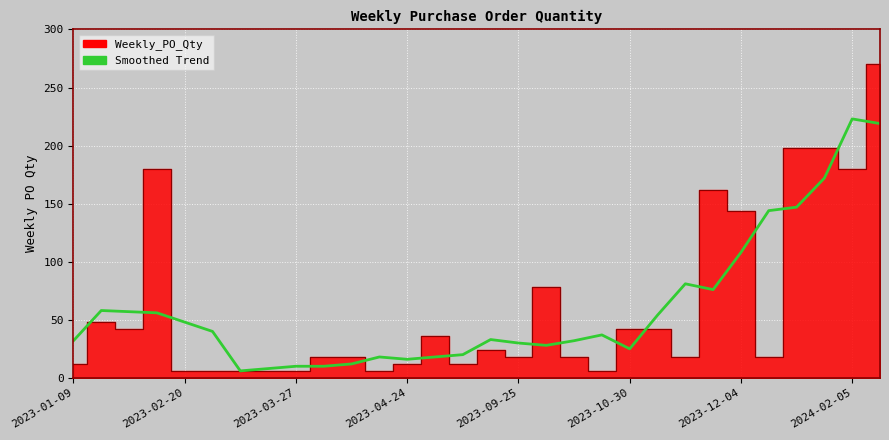

The value at 25 is 243. True or false?

False